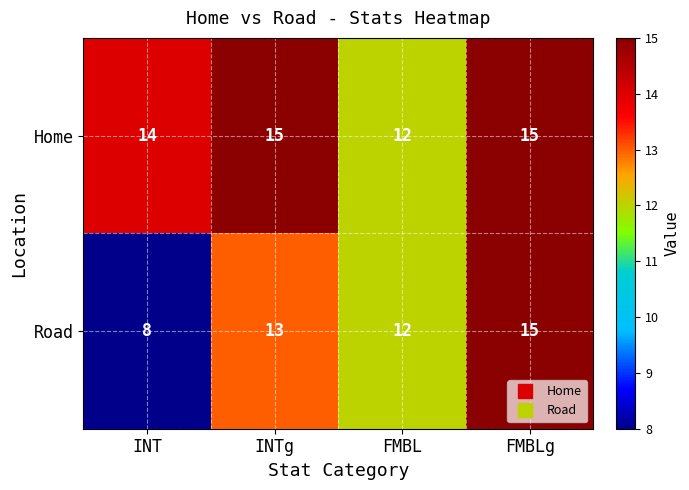

Which series has the largest total across all categories?

Home